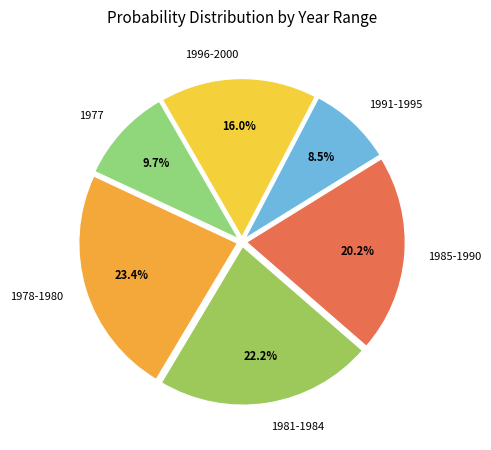

Combined, what portion of the pie is 1981-1984 and 1977?

31.9%